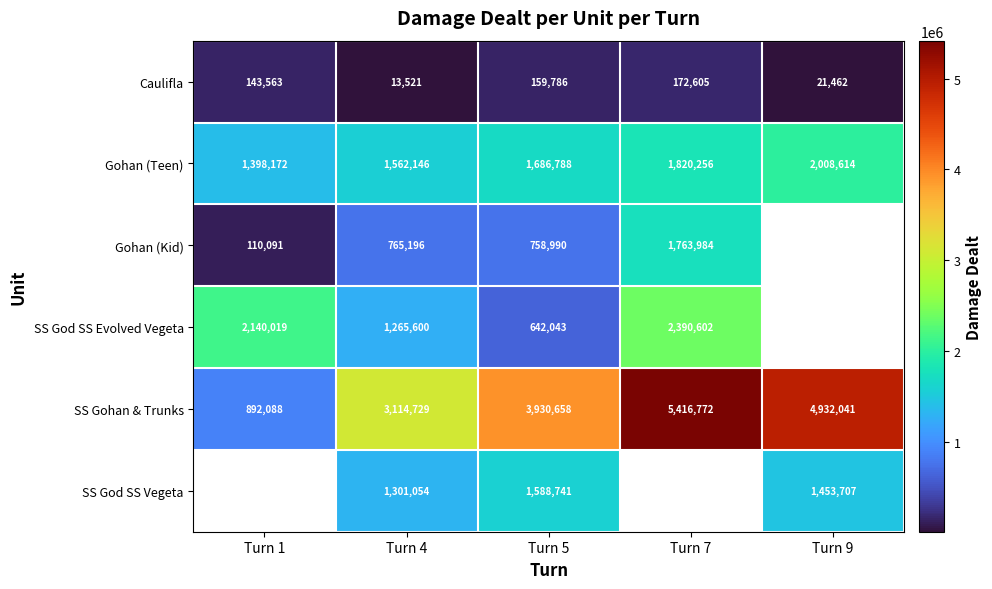

How many values in the SS Gohan & Trunks series are below 3930658?

2